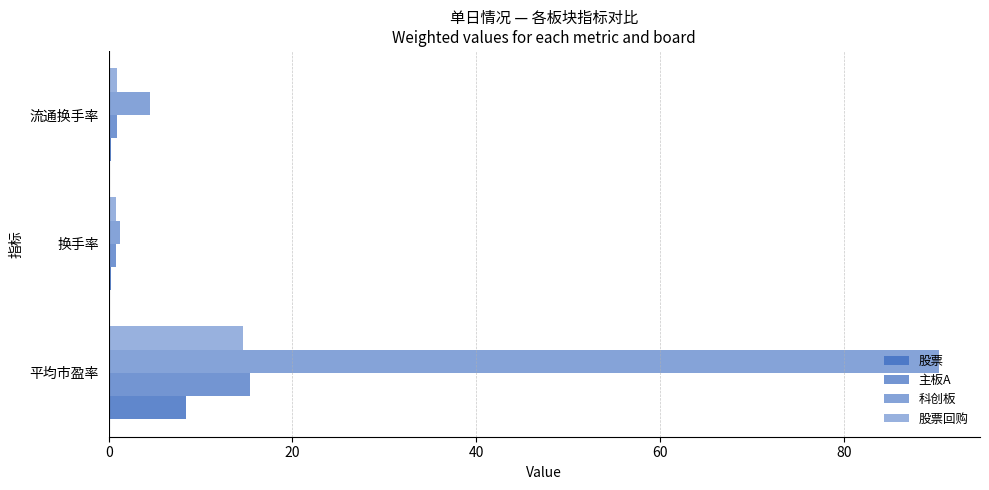

What is the greatest value displayed?

90.3